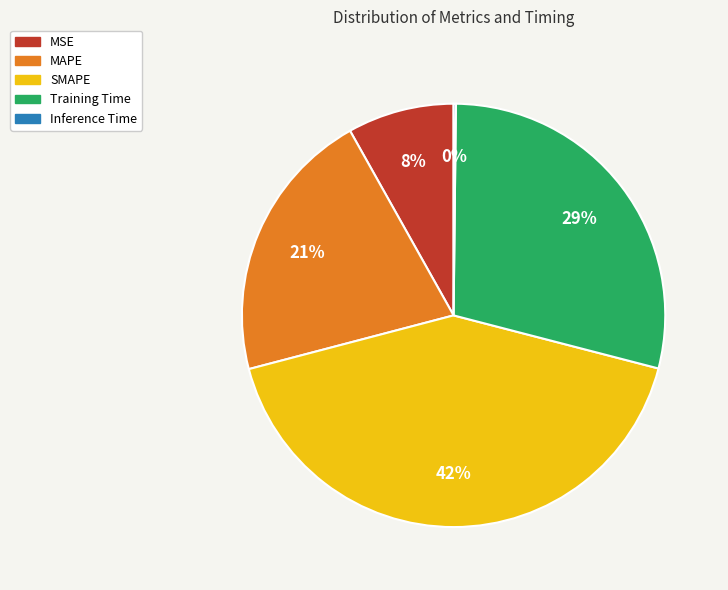

To the nearest percent, what portion does MAPE represent?

21%